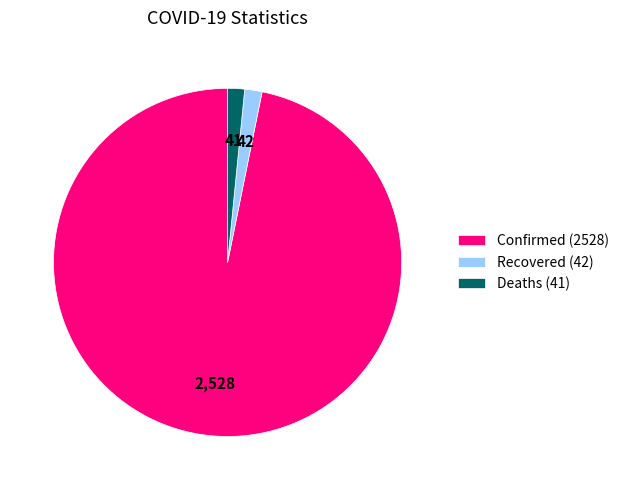

Which slice is the largest?

Confirmed (2528)